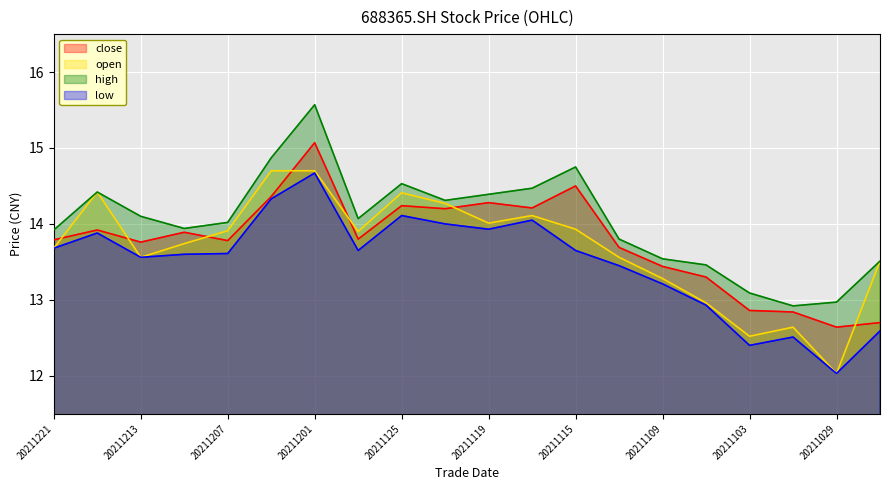

Between 20211123 and 20211209, which is larger?

20211123